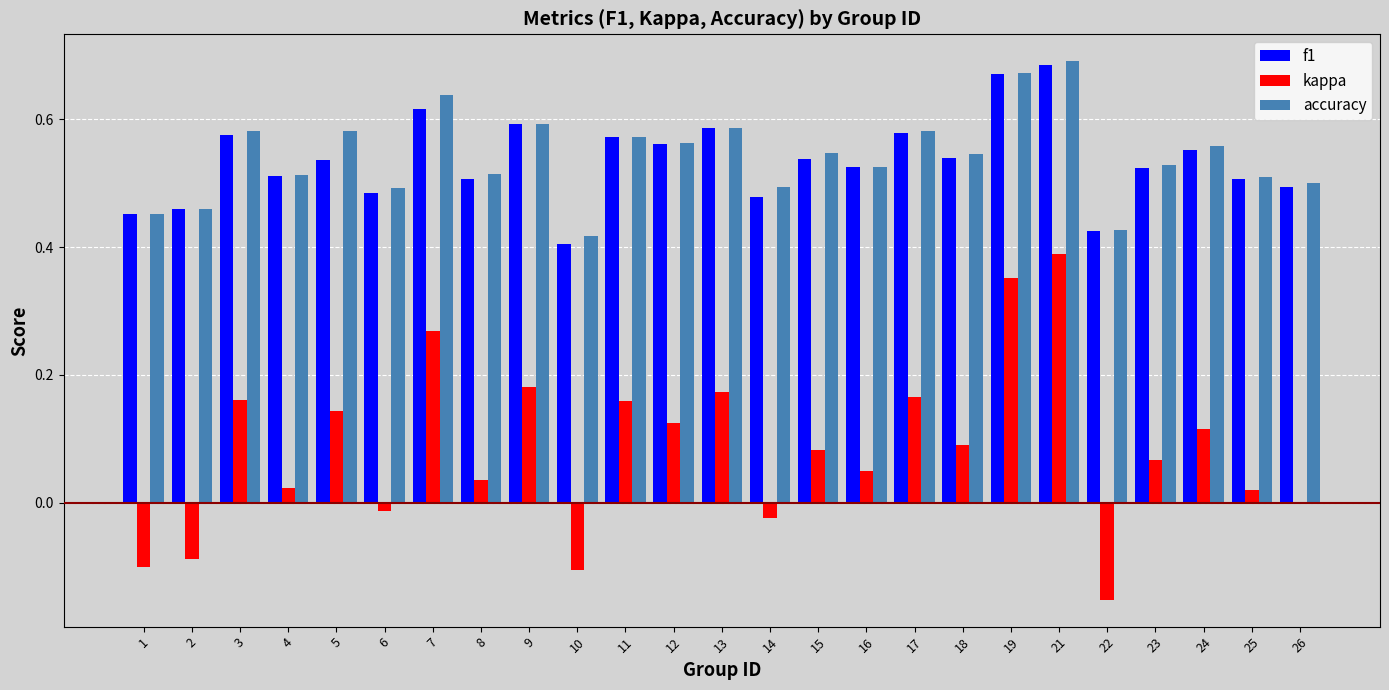

Is the value of kappa at 1 greater than the value of accuracy at 2?

No